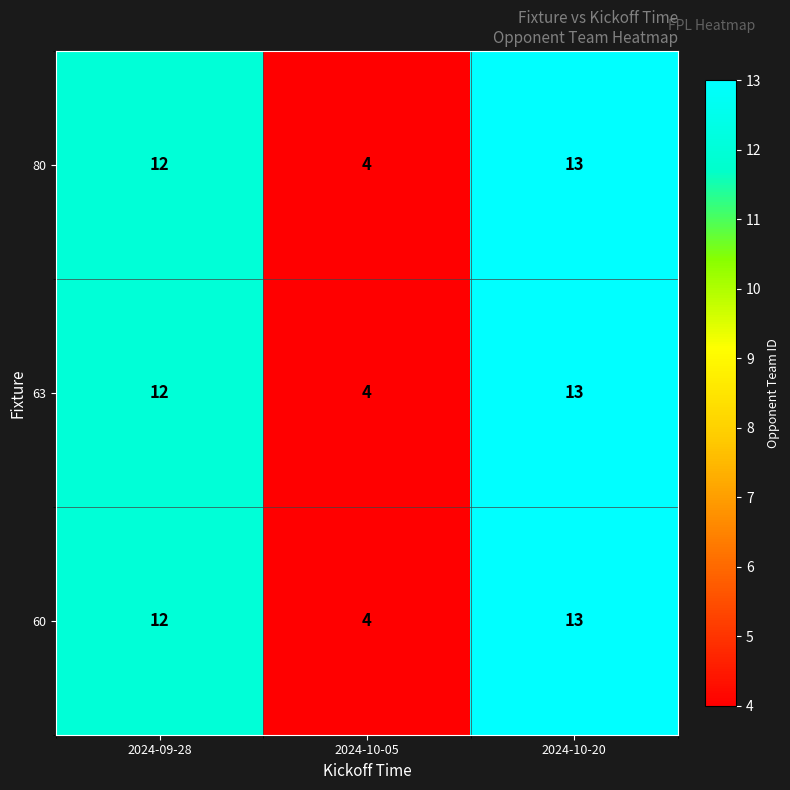

How many data points does each series have?

3